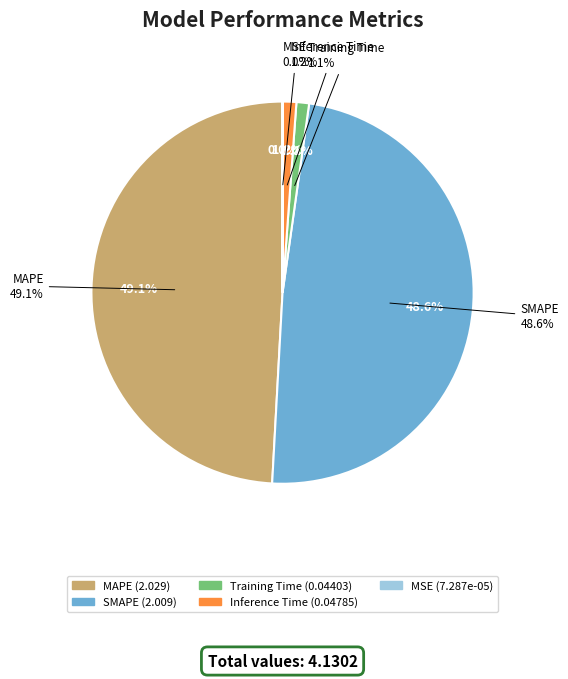

What is the largest slice in the pie chart?

MAPE